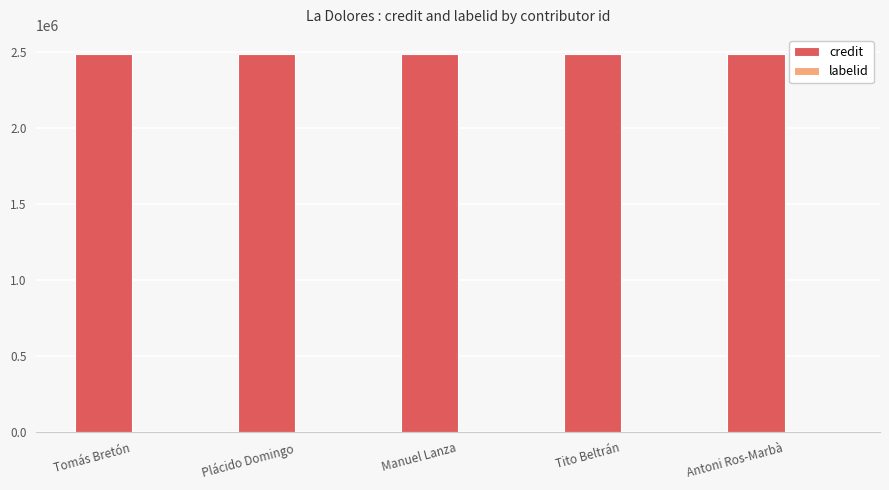

Which series has the largest total across all categories?

credit